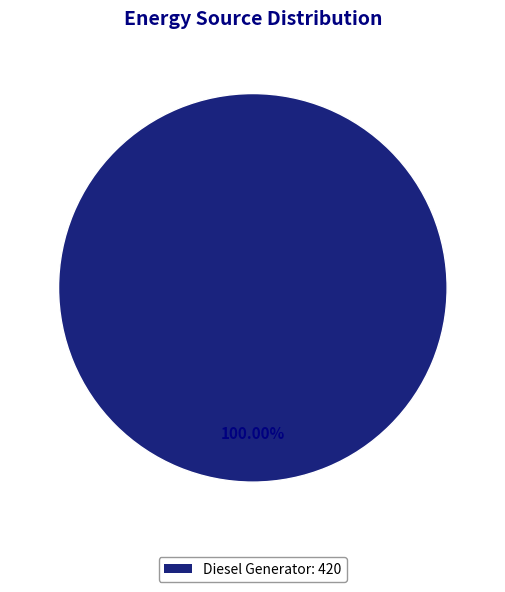

Does any single category account for the majority?

Yes